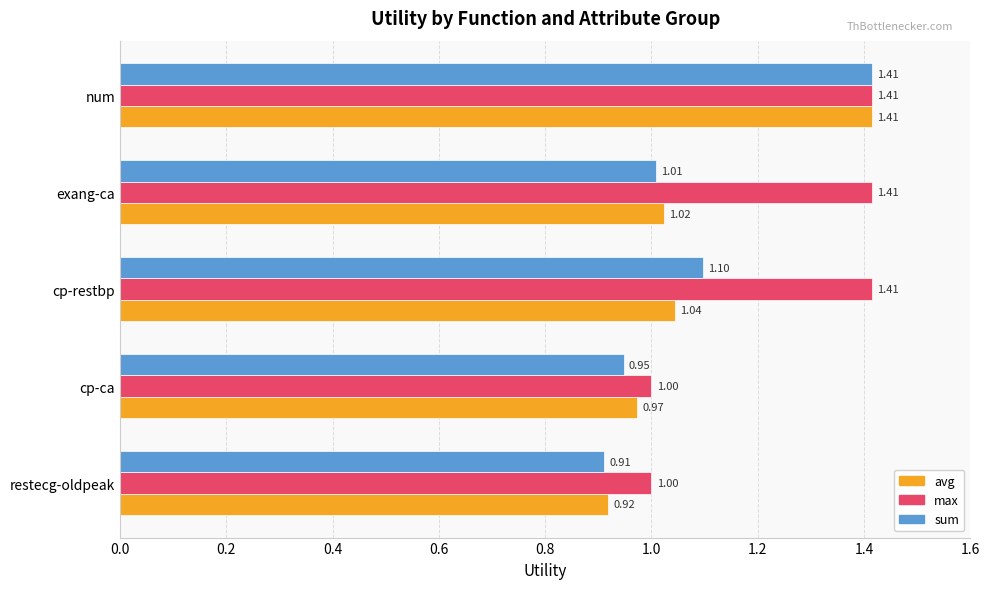

Rank the categories by sum value from lowest to highest.

restecg-oldpeak, cp-ca, exang-ca, cp-restbp, num